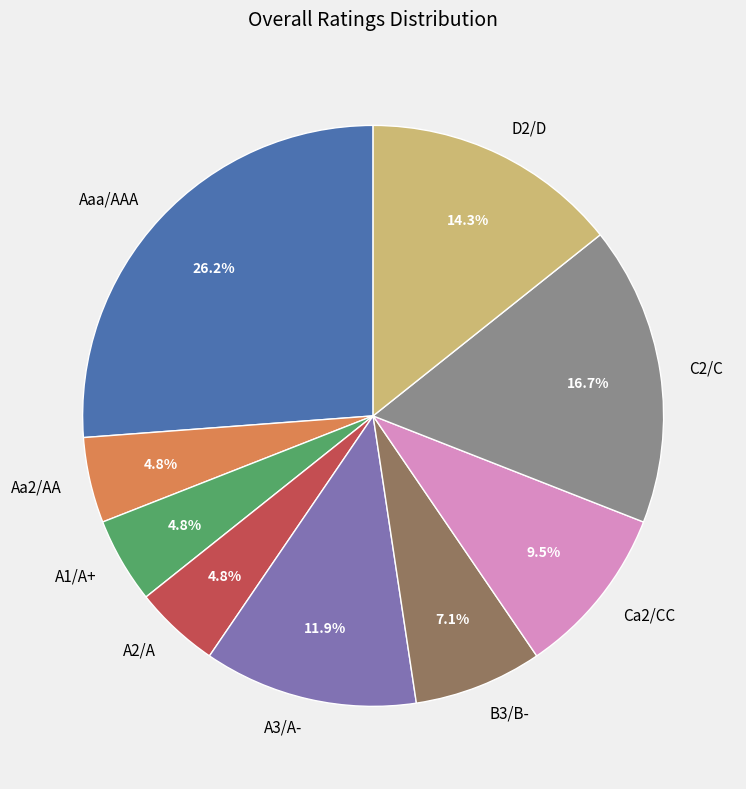

Does any single category account for the majority?

No